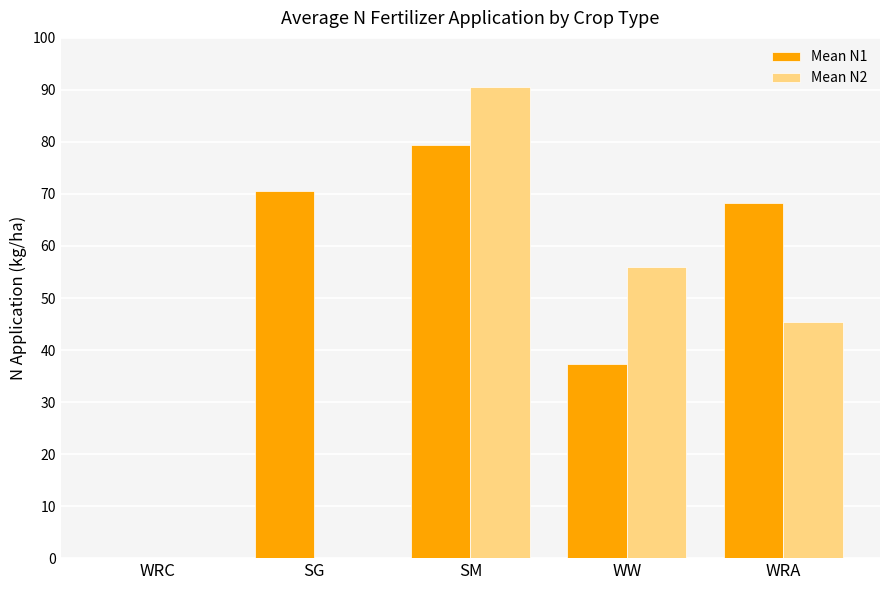

What is the sum of the Mean N2 values at WW and WRA?

101.4